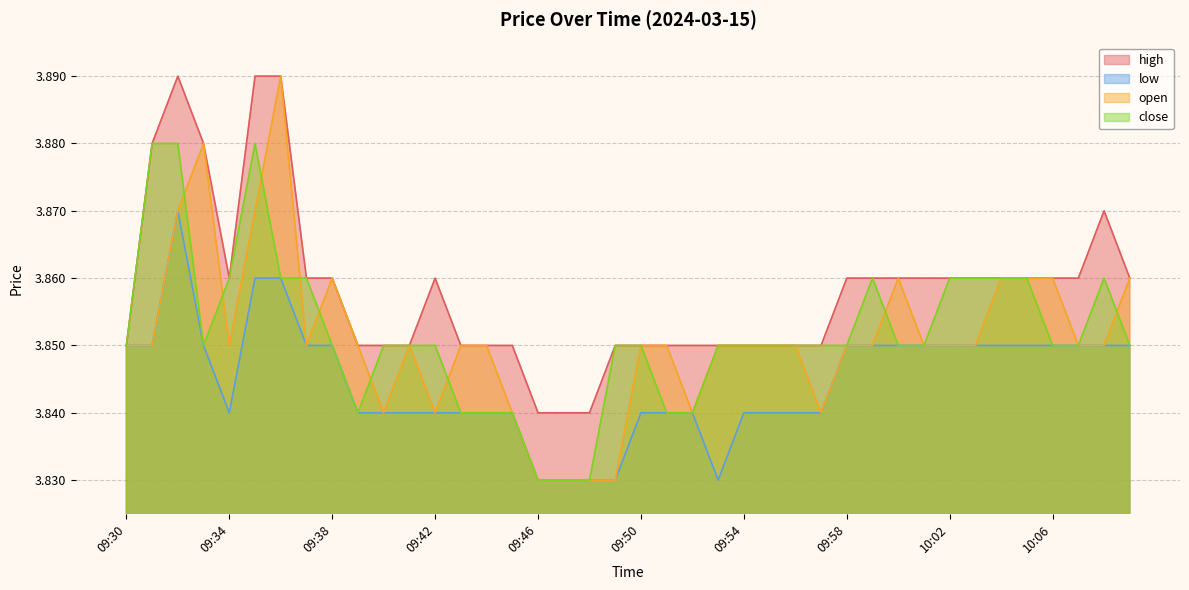

How many categories are shown in the chart?

40